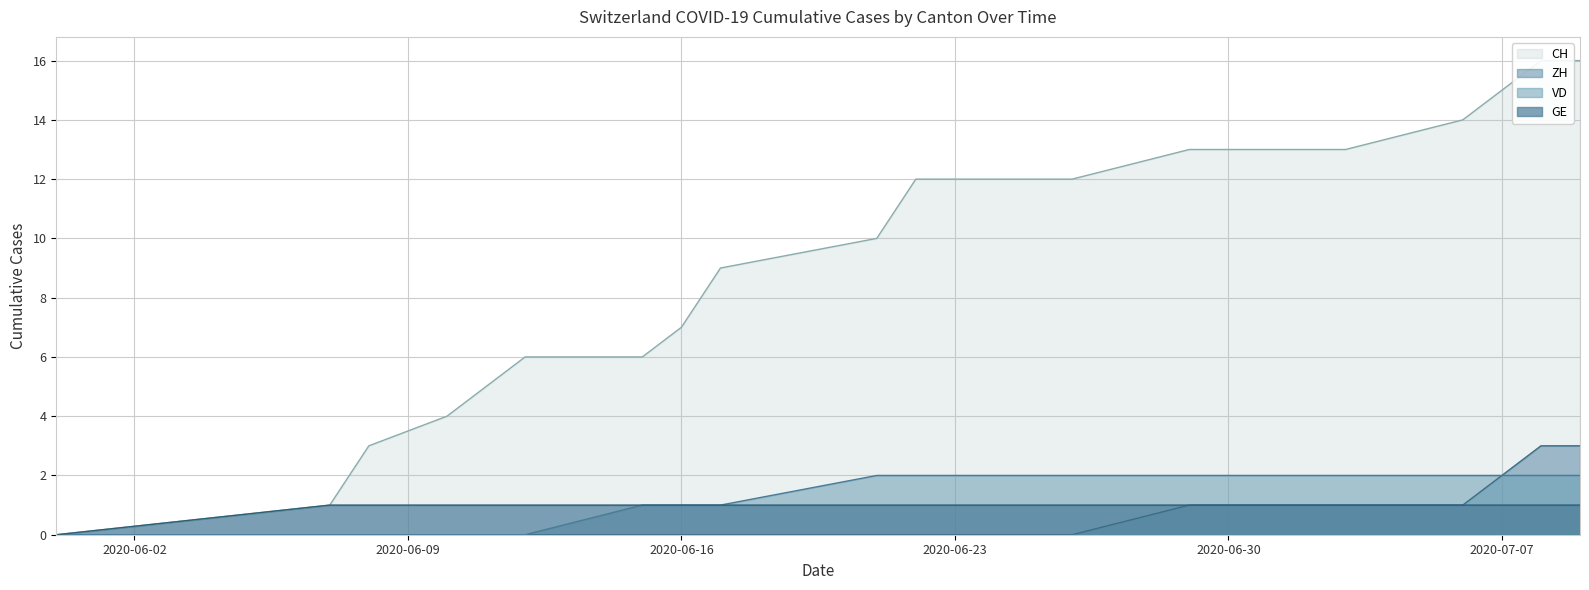

How many GE values are between 1 and 2?

19